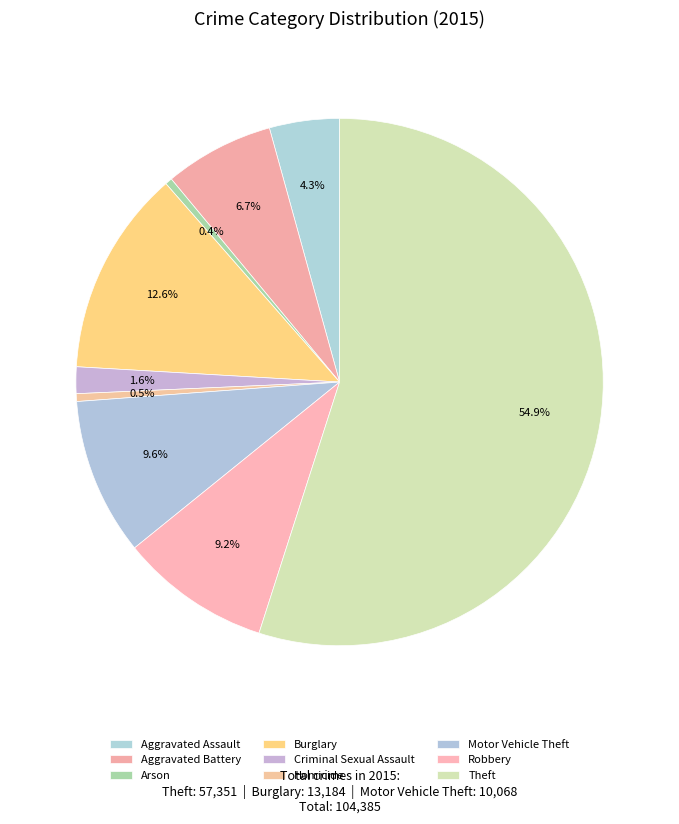

How many segments does this pie chart have?

9